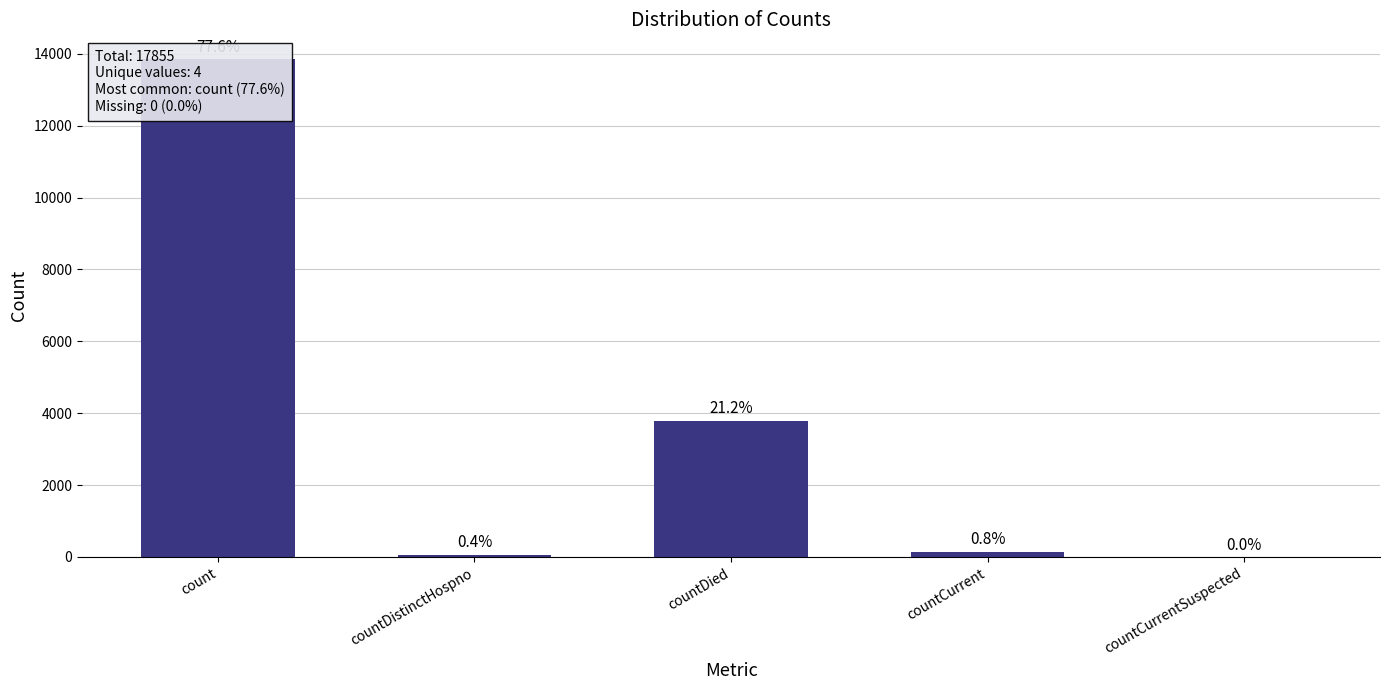

Which category has the lowest value across all series?

countCurrentSuspected